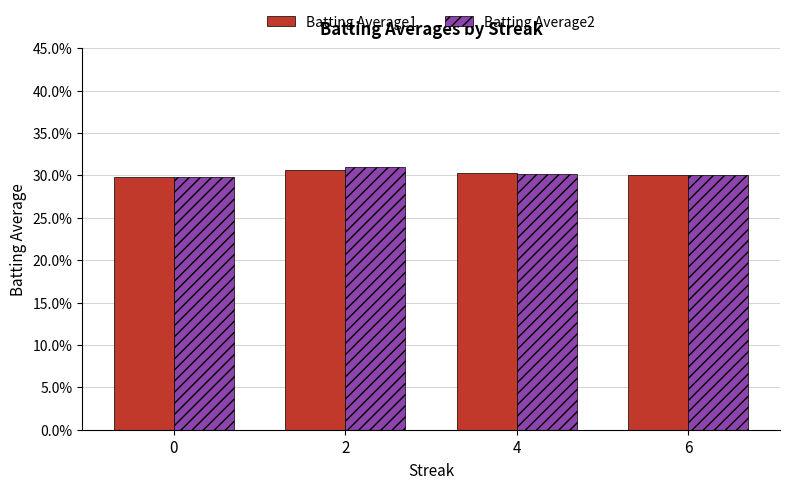

Does the chart contain stacked bars?

No